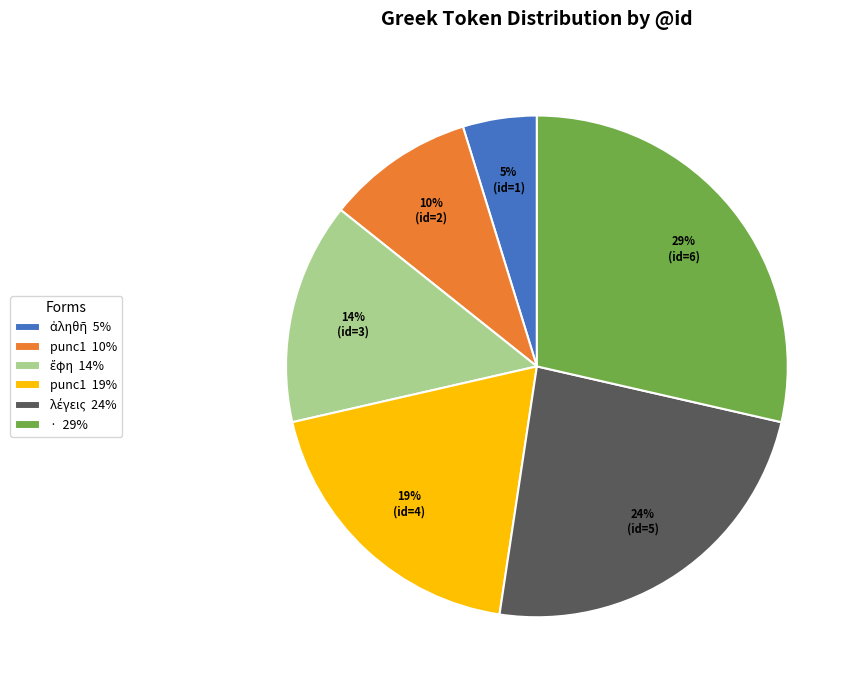

What percentage is the punc1 10% slice, to the nearest percent?

10%